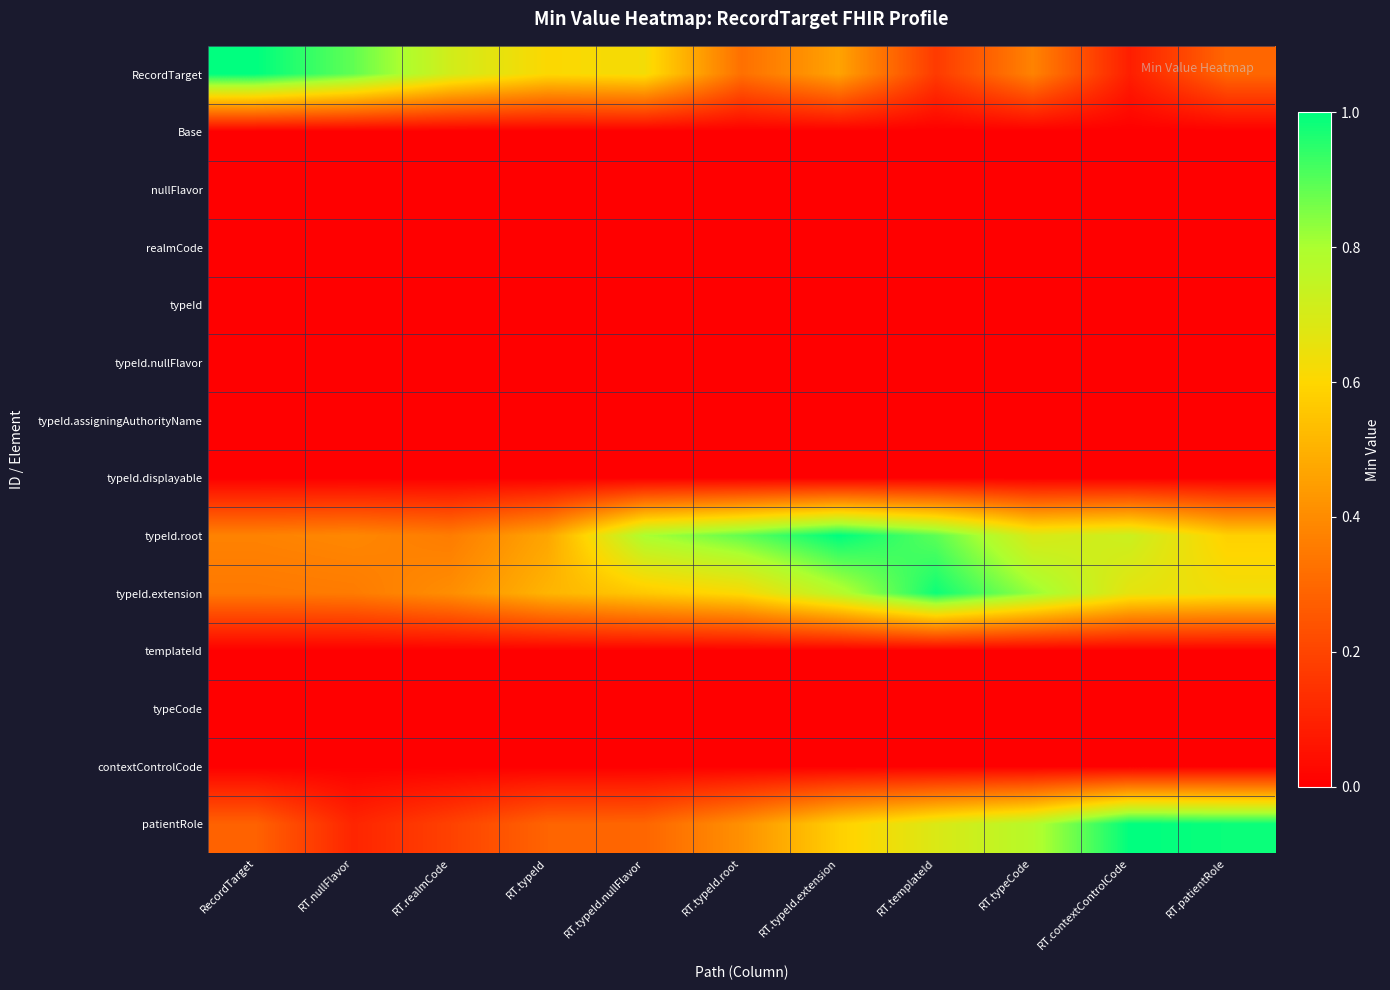

At how many categories does at least one series exceed 0?

11